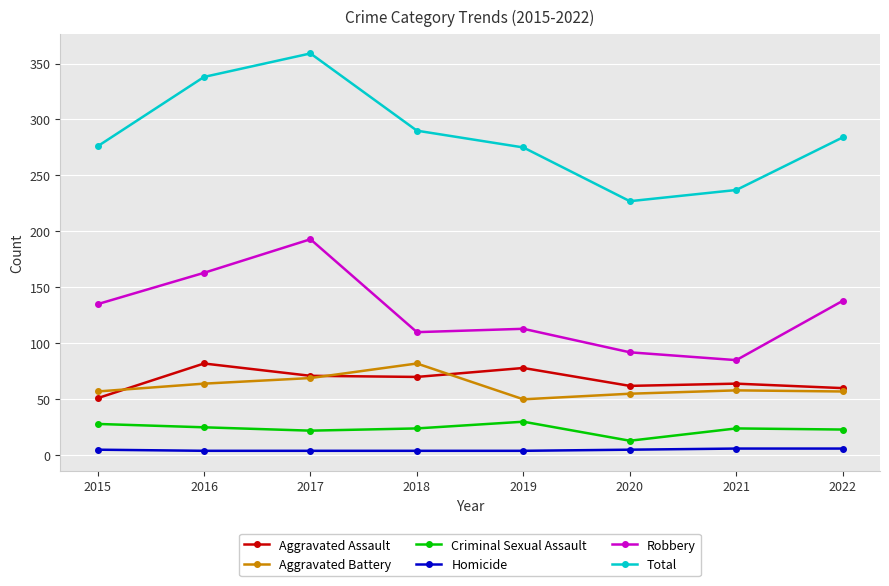

At how many categories does at least one series exceed 147?

8